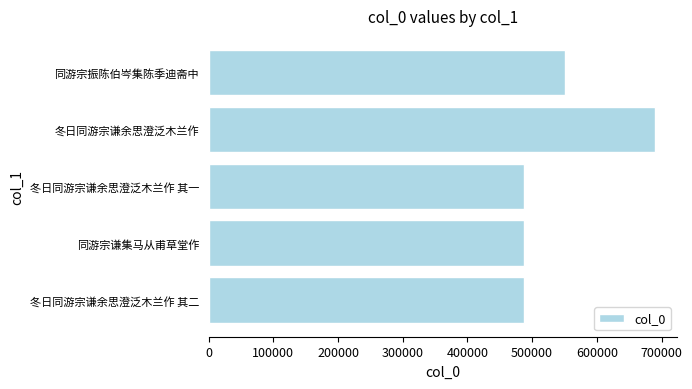

What is the difference between the second highest and second lowest values?

62417